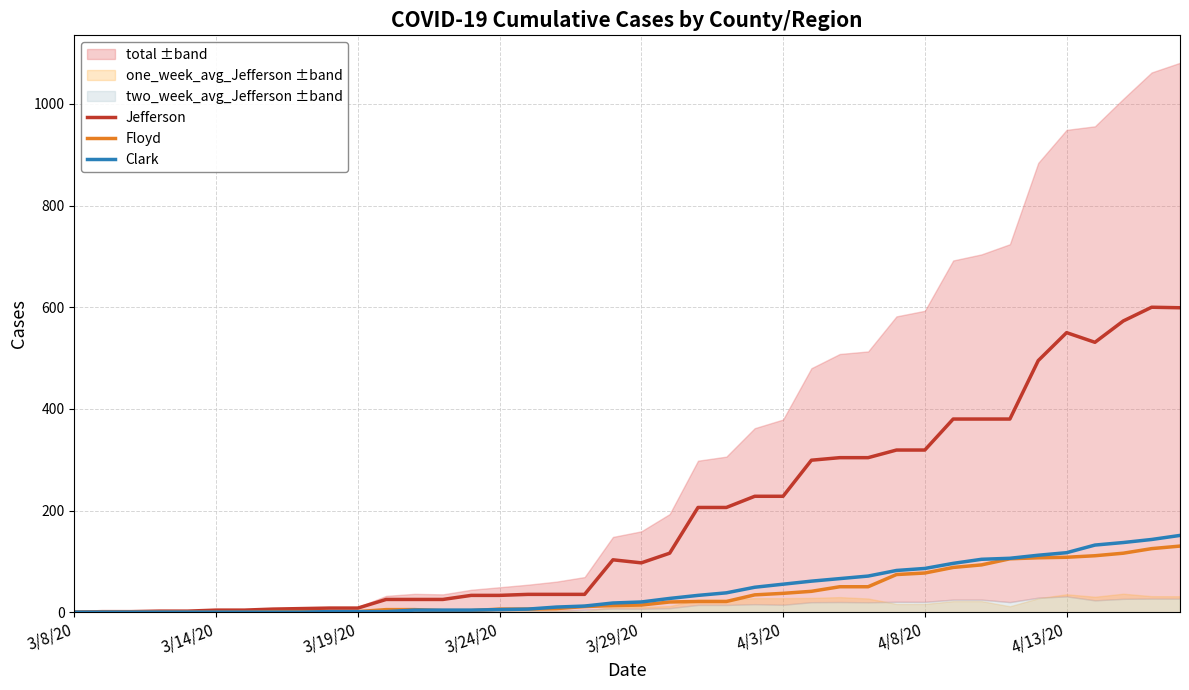

Which series has the largest total across all categories?

Jefferson